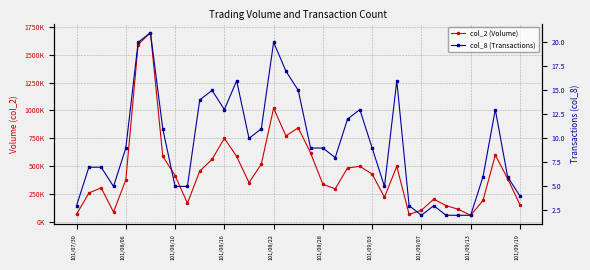

List the series in order of their overall mean, lowest first.

col_8 (Transactions), col_2 (Volume)